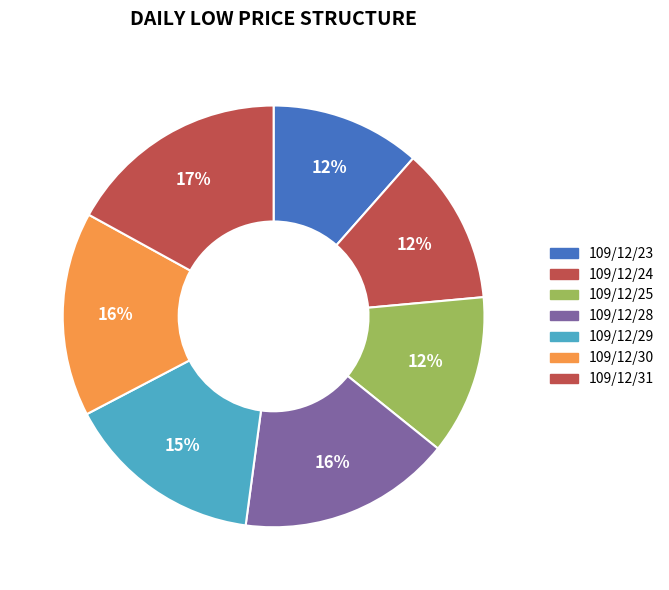

Which has a higher value, 109/12/24 or 109/12/25?

109/12/25